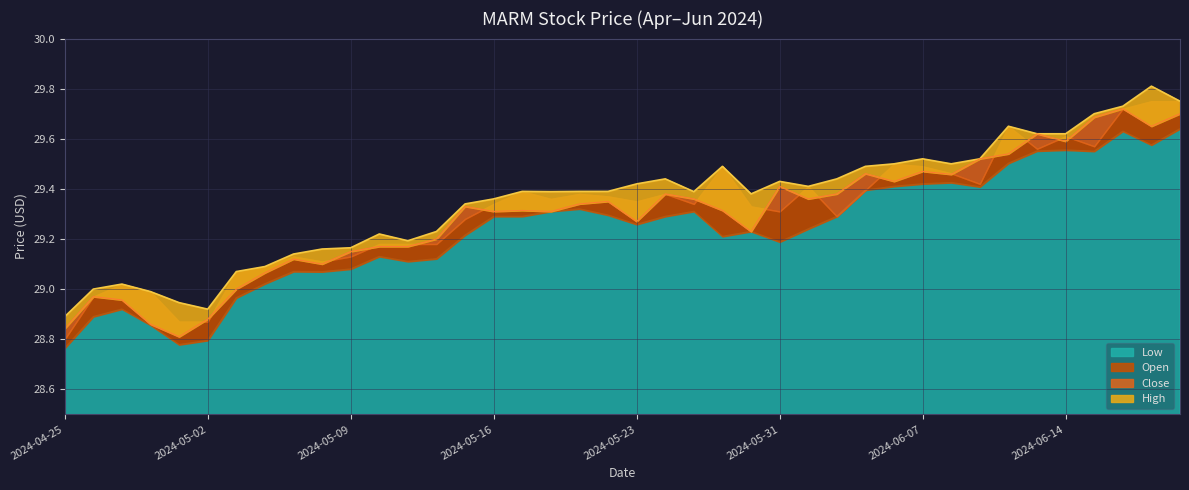

What is the lowest value of the High series?

28.9